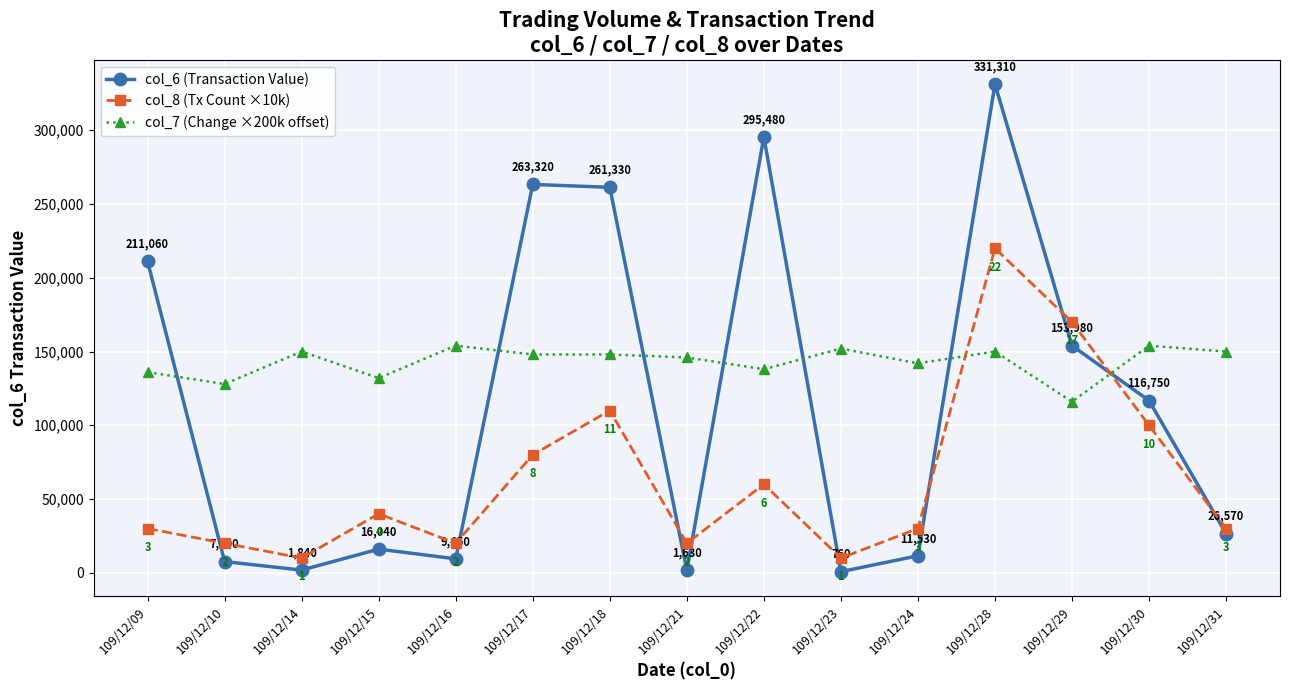

What is the lowest value of the col_7 (Change ×200k offset) series?

116000